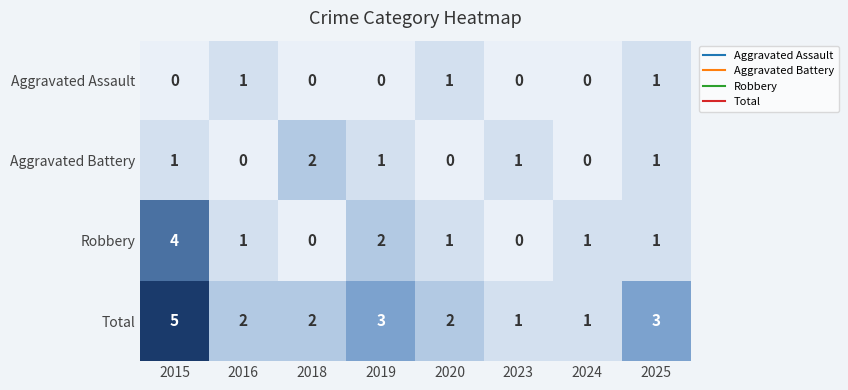

What is the total value across all series at 2016?

4